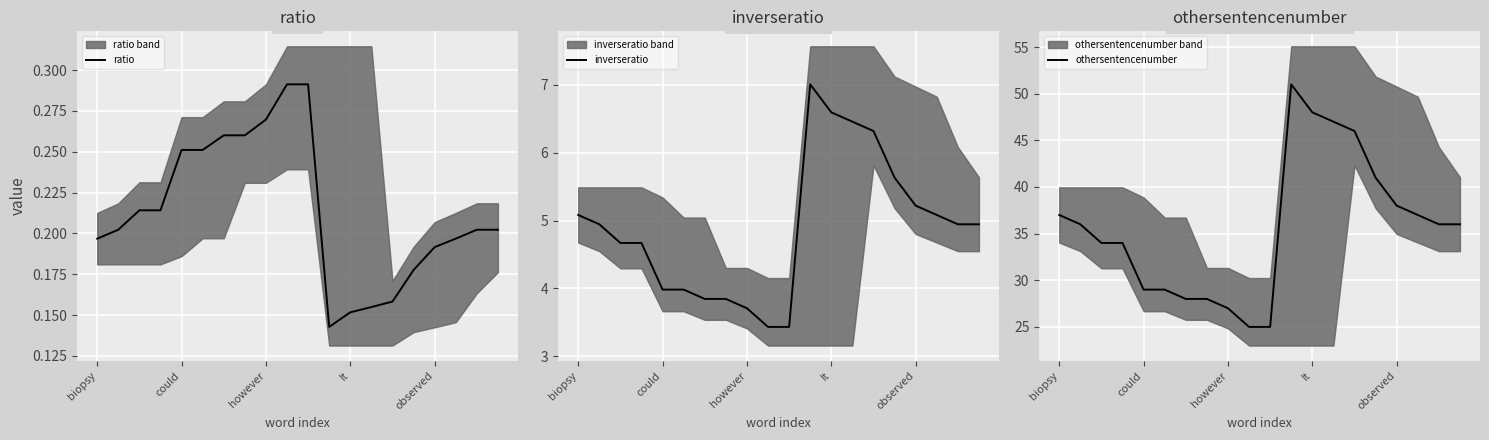

How many distinct data groups are displayed?

3